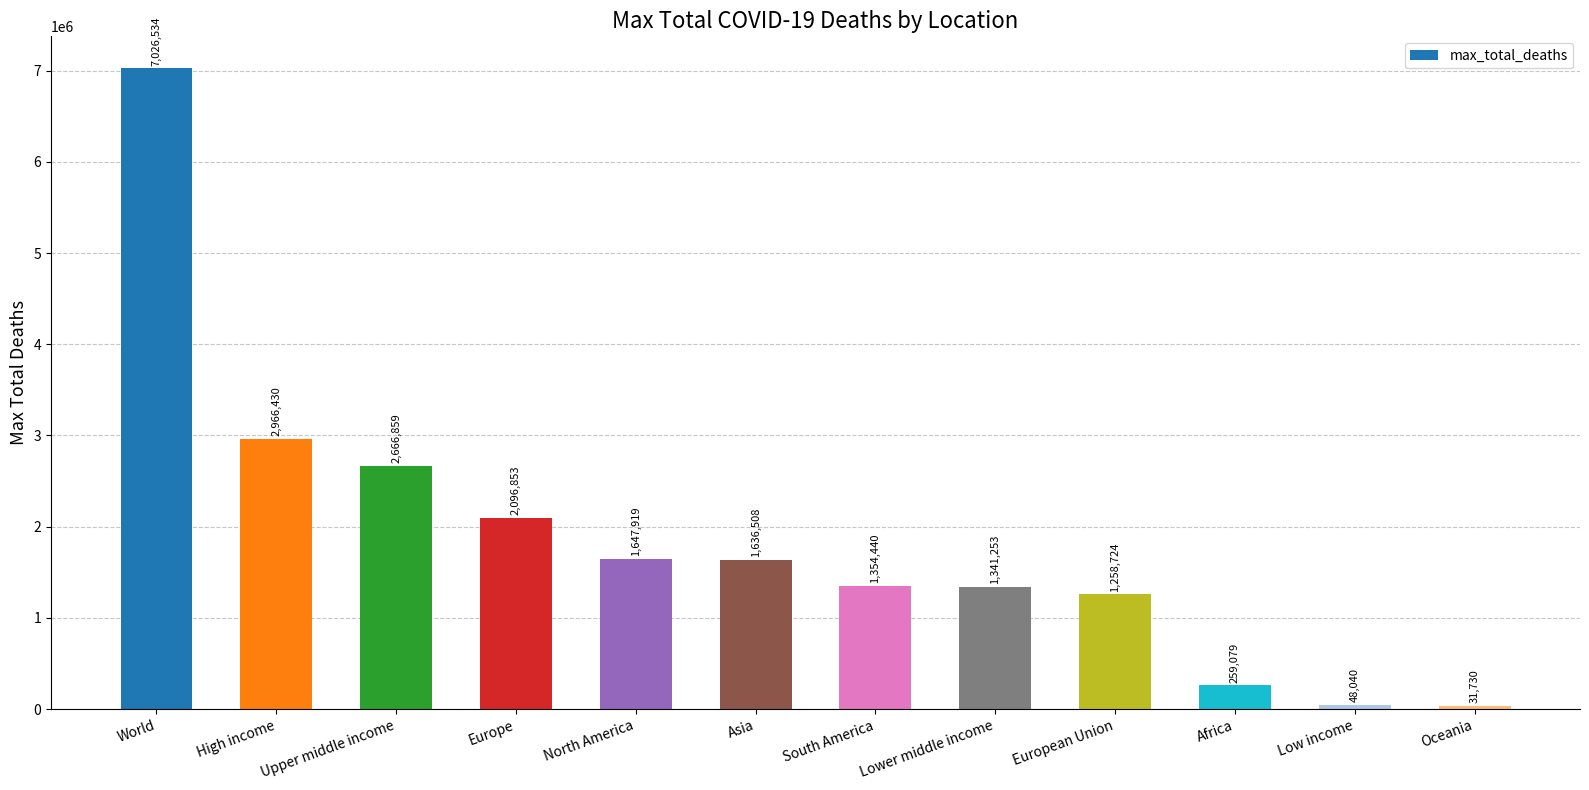

At which label does the data first exceed 1636508?

World